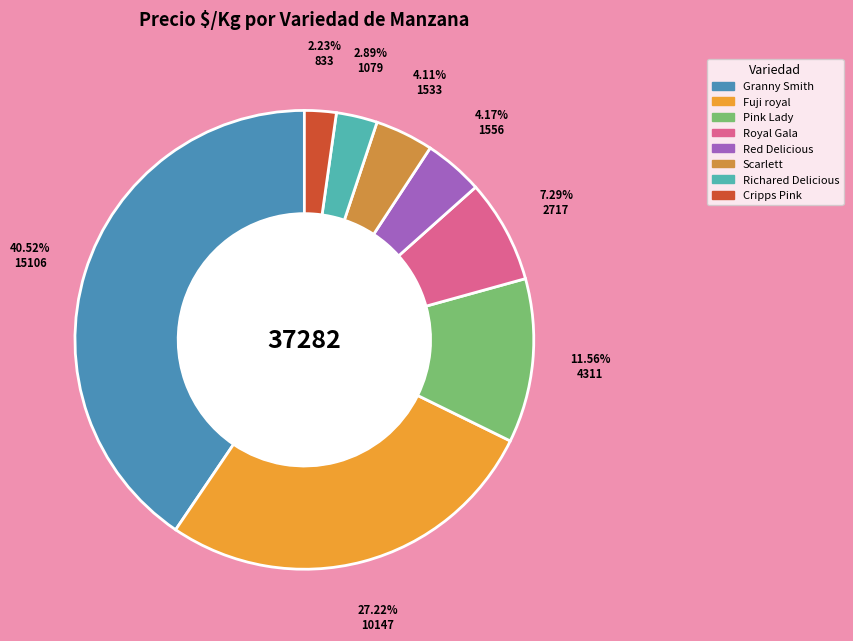

How many segments does this pie chart have?

8